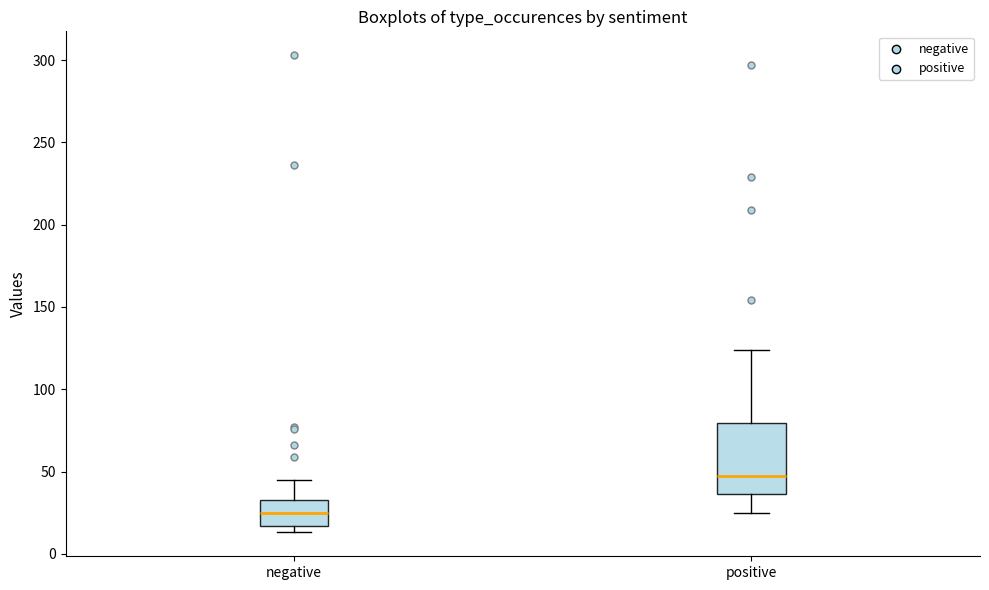

Where is the upper edge of the box for positive on the y-axis? The values are not printed on the chart, so give them approximately, as read against the axis.

80